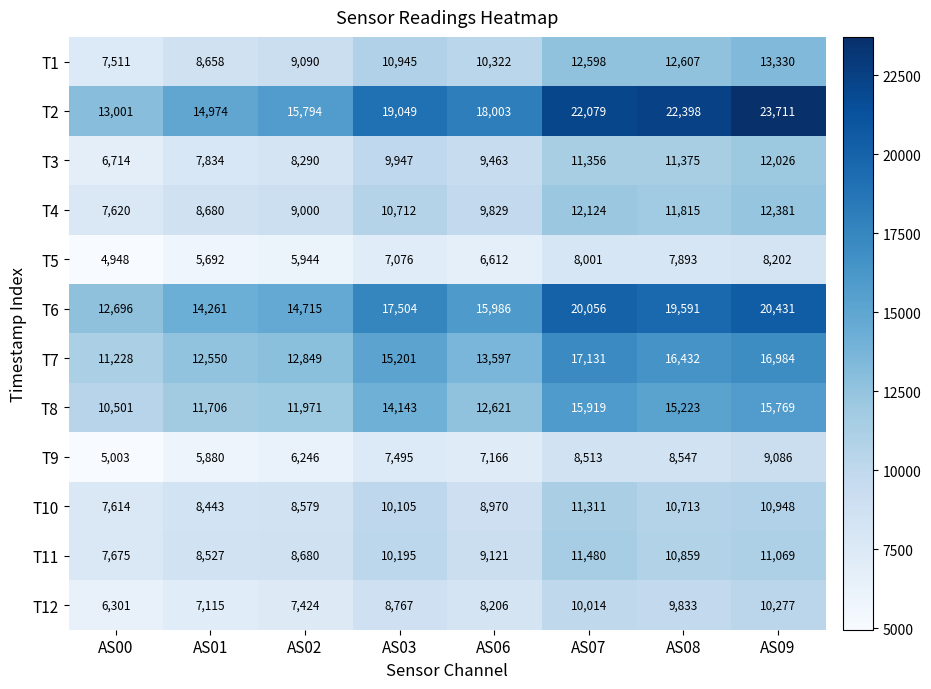

How many series are shown in this chart?

12